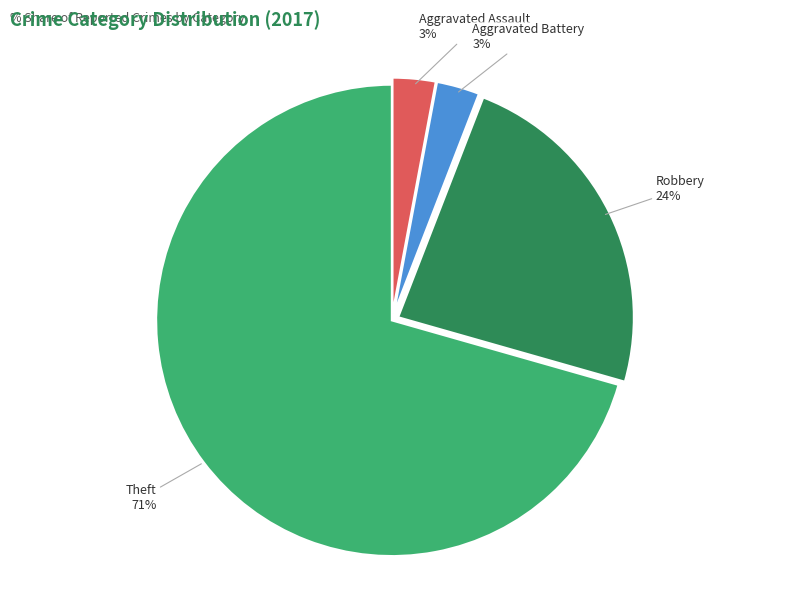

Is there a majority slice in this chart?

Yes